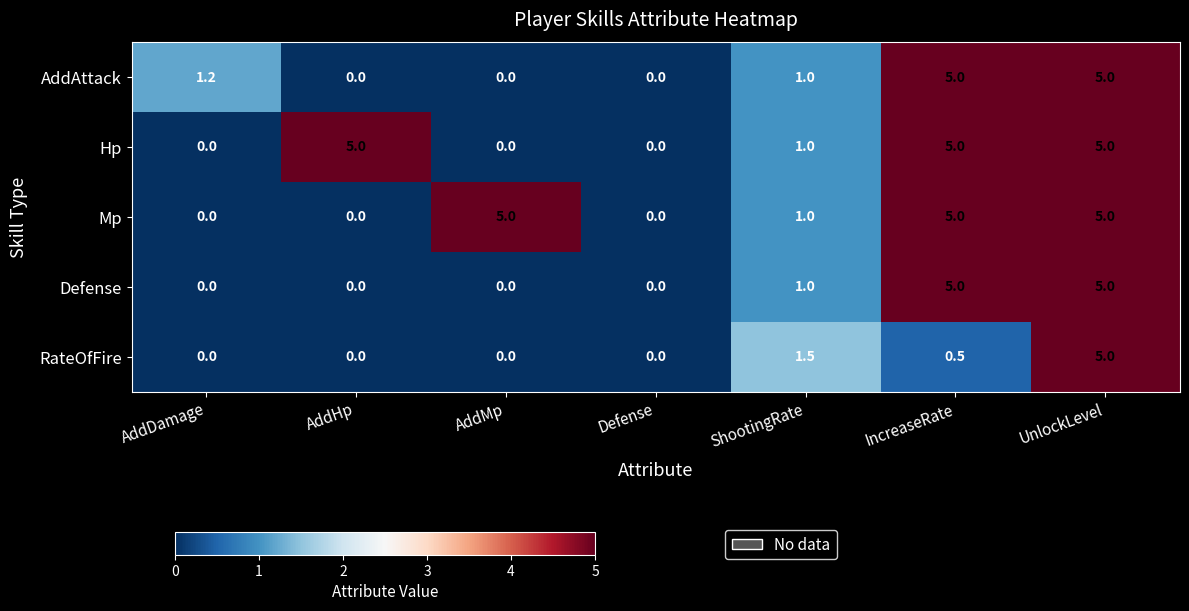

At which label does Mp first exceed 1?

AddMp